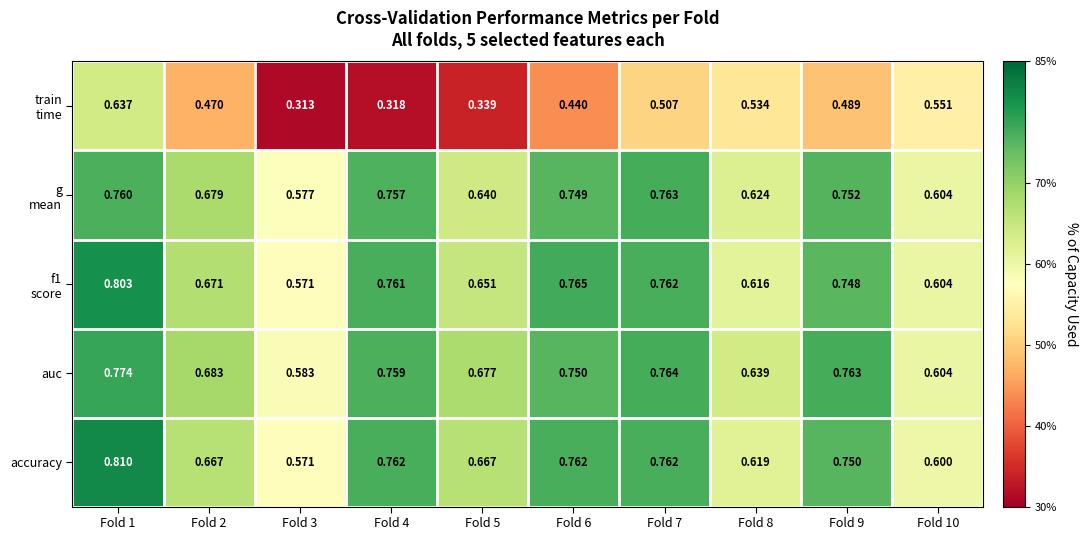

Which series changed the most between Fold 1 and Fold 10?

accuracy